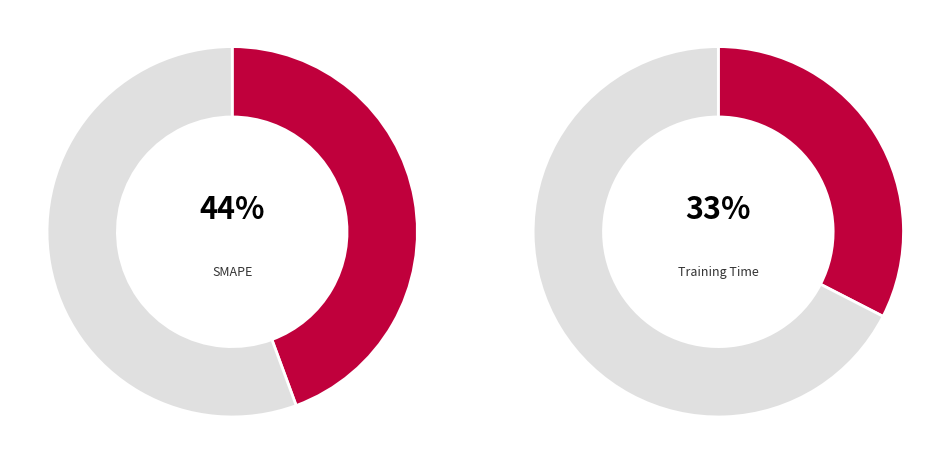

Is SMAPE the majority of the pie?

No